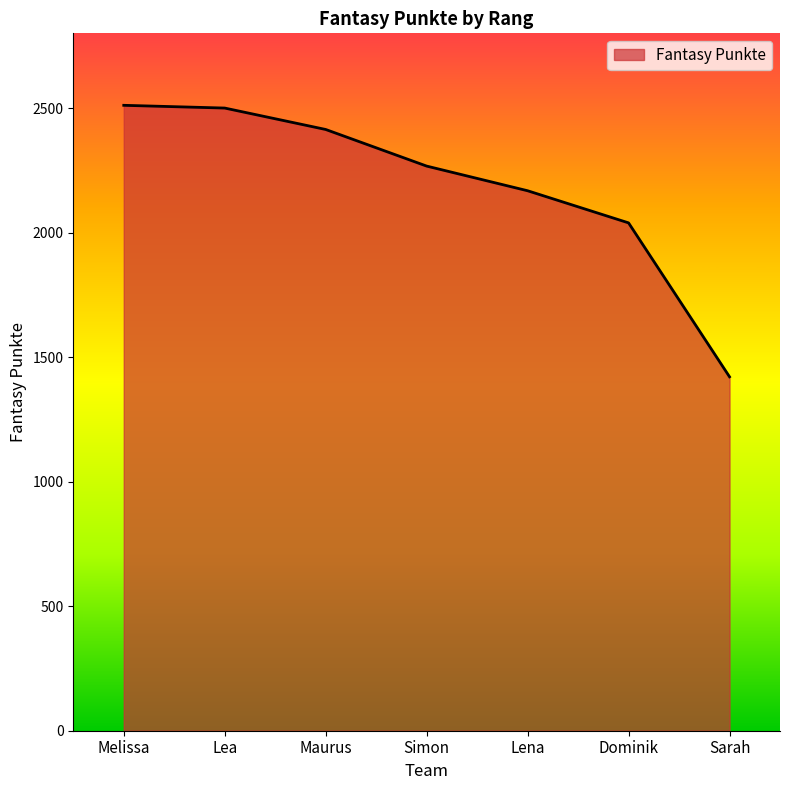

Does the chart have visible grid lines?

No